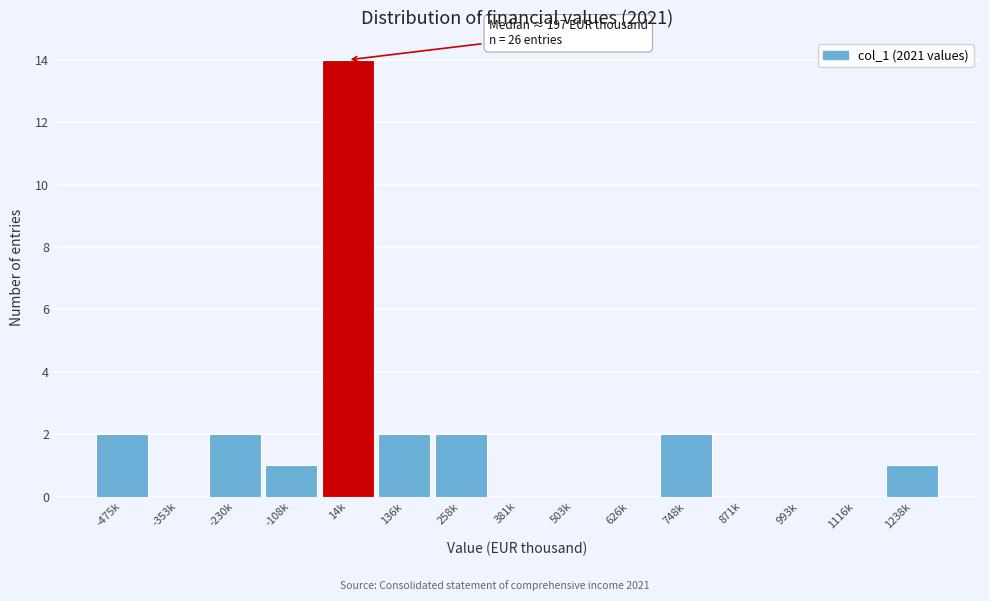

Reading left to right, transcribe all the data shown in this chart.

-475k=2	-353k=0	-230k=2	-108k=1	14k=14	136k=2	258k=2	381k=0	503k=0	626k=0	748k=2	871k=0	993k=0	1116k=0	1238k=1